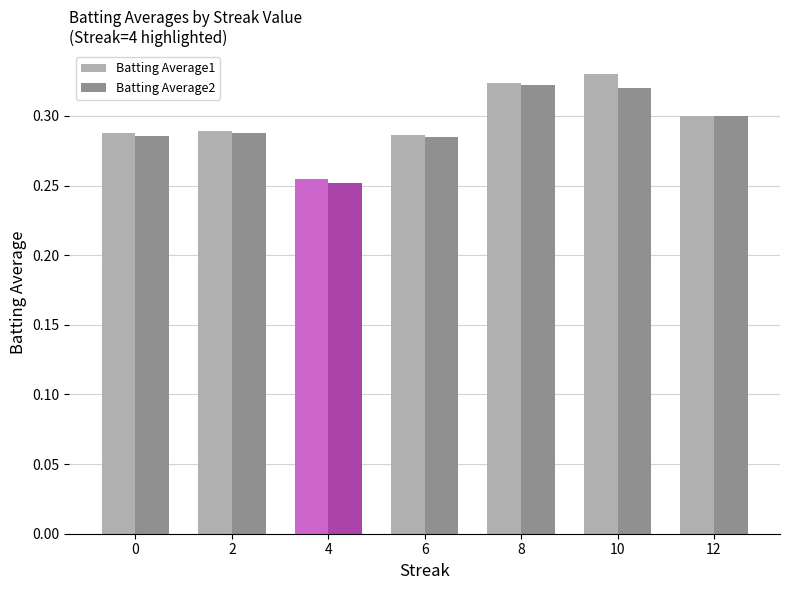

How many bars are there in total?

14